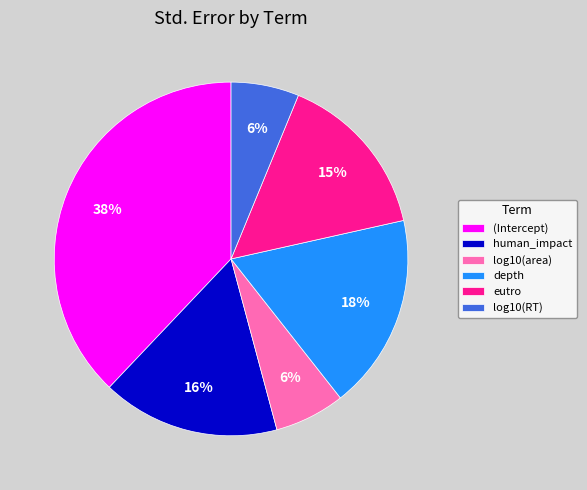

Is the sum of log10(RT) and depth greater than half?

No